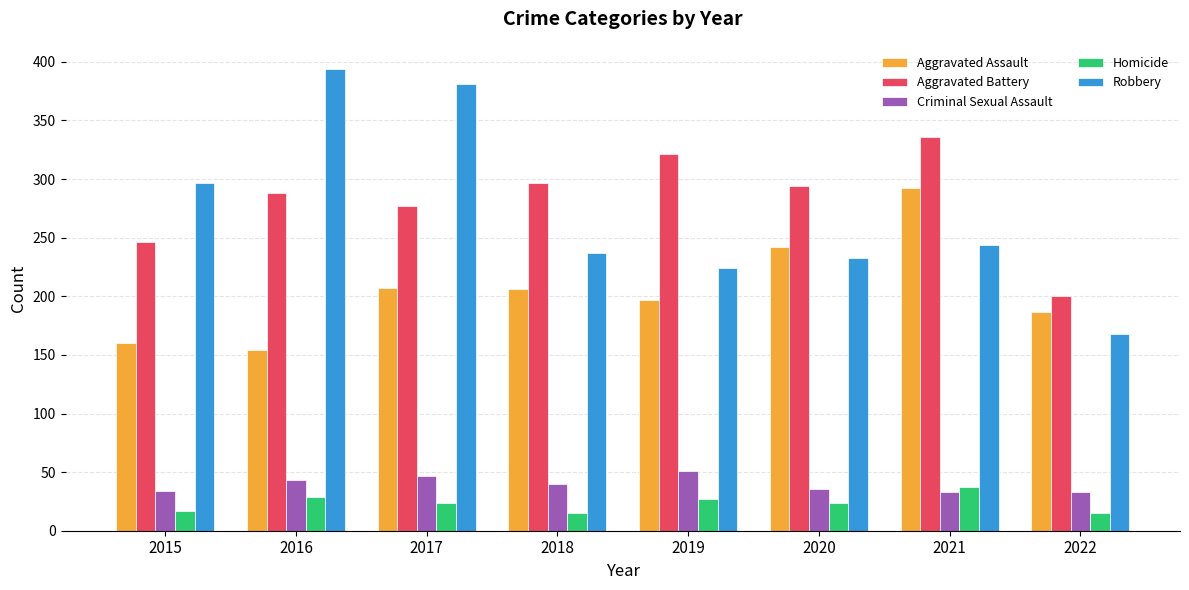

The value of Criminal Sexual Assault at 2016 is 43. True or false?

True